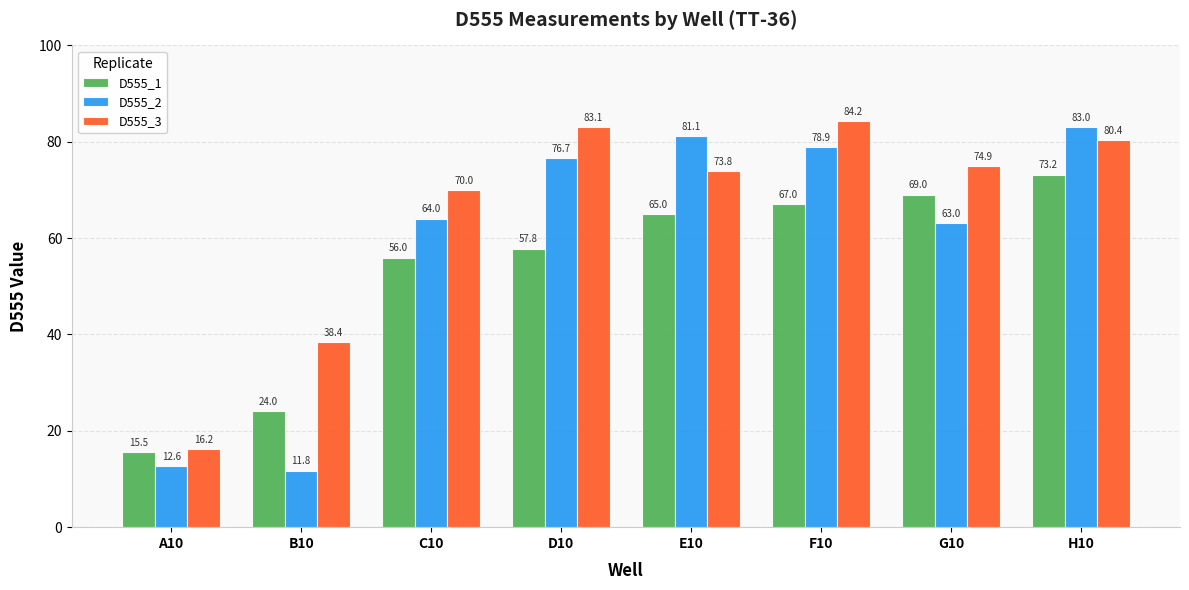

Which series has the widest spread of values?

D555_2